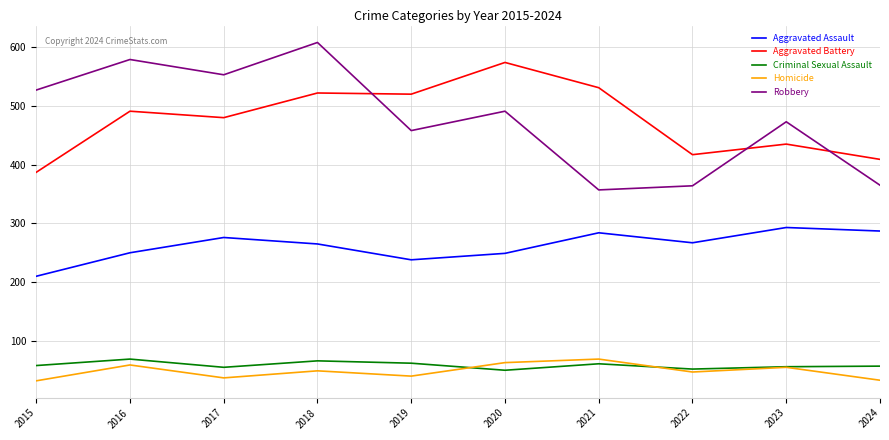

Is the value of Criminal Sexual Assault at 2016 greater than the value of Homicide at 2015?

Yes